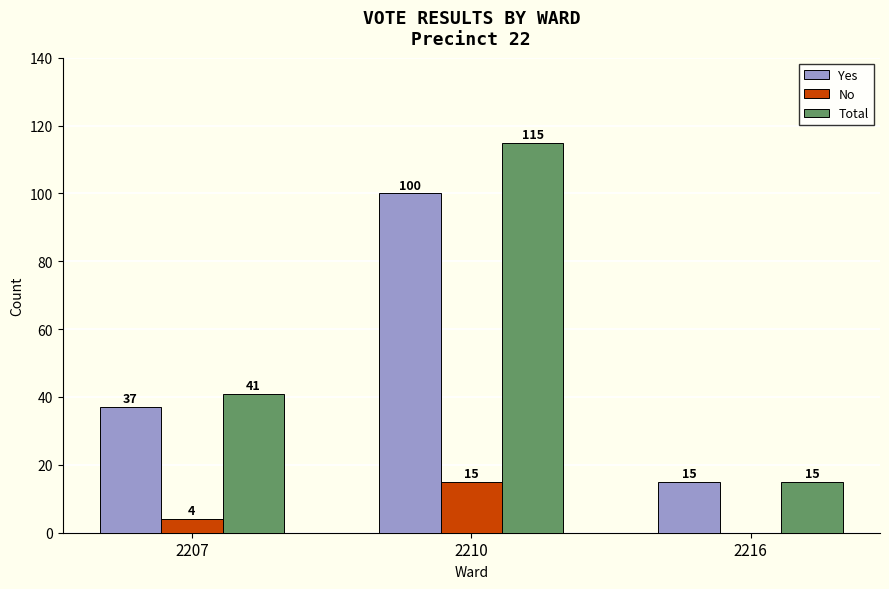

The value of No at 2216 is -7. True or false?

False